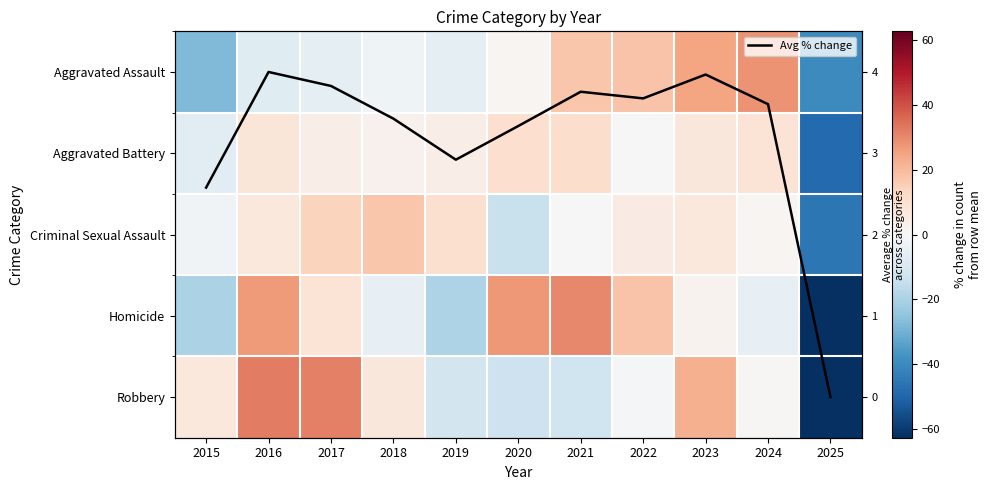

What is the sum of the Criminal Sexual Assault values at 2021 and 2017?

14.1